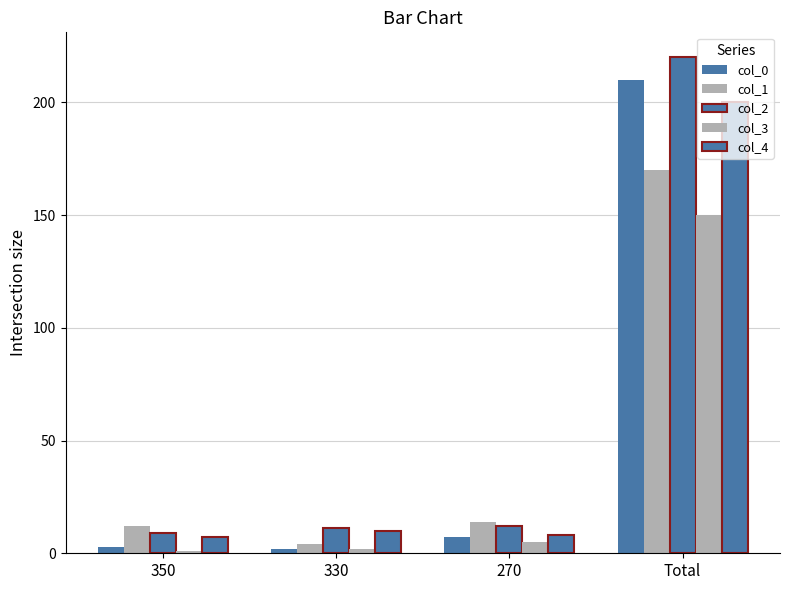

Is the value of col_4 at 350 greater than the value of col_3 at 350?

Yes